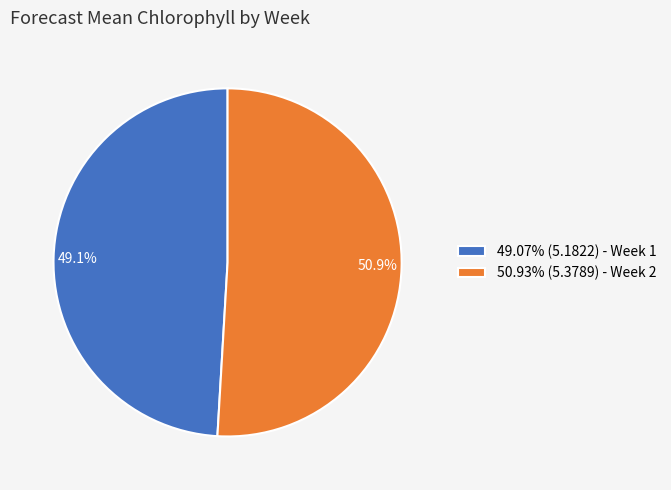

Does 50.9% represent more than half of the total?

Yes